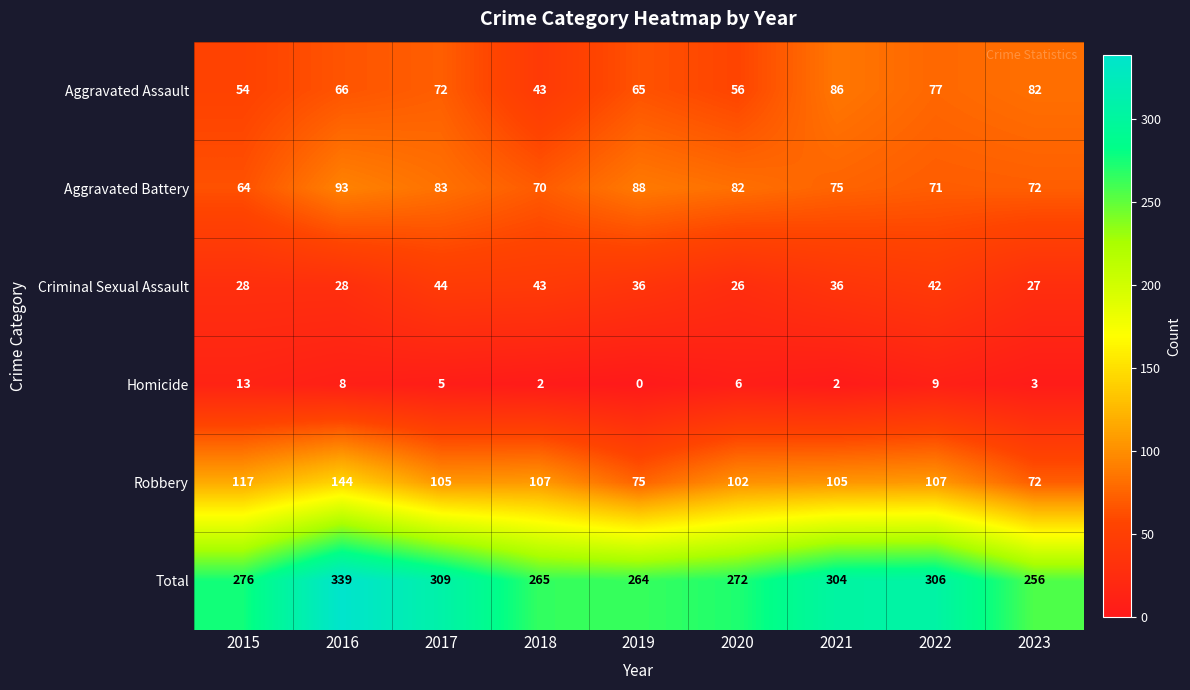

Between 2016 and 2020, which series saw the biggest shift?

Total